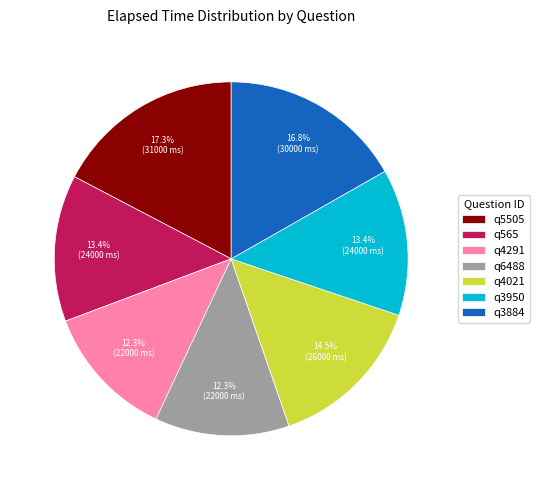

Which slice is the largest?

q5505